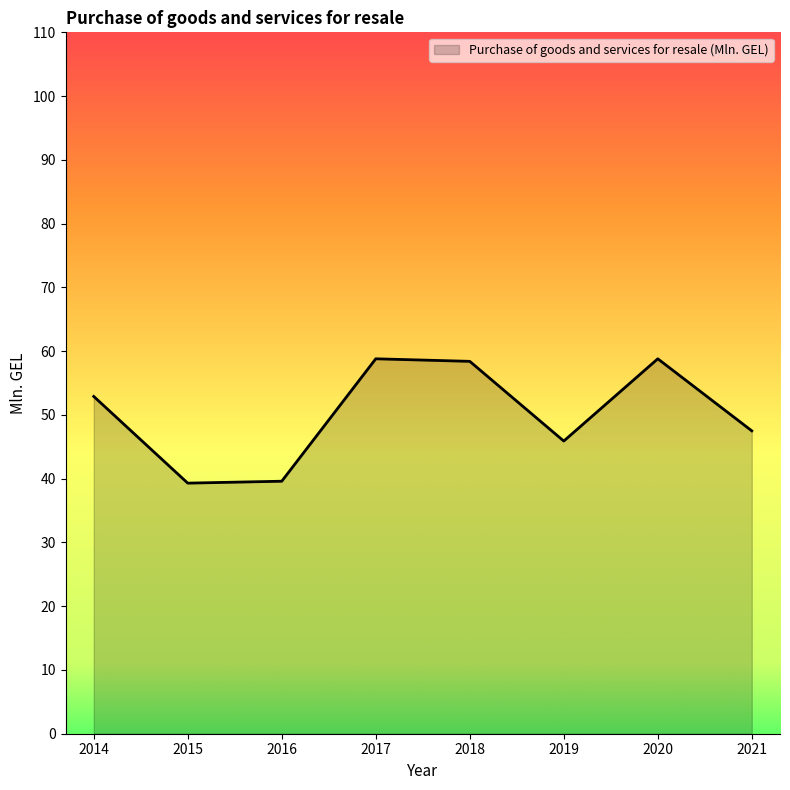

The chart shows a value of 12.8 at 2021. True or false?

False